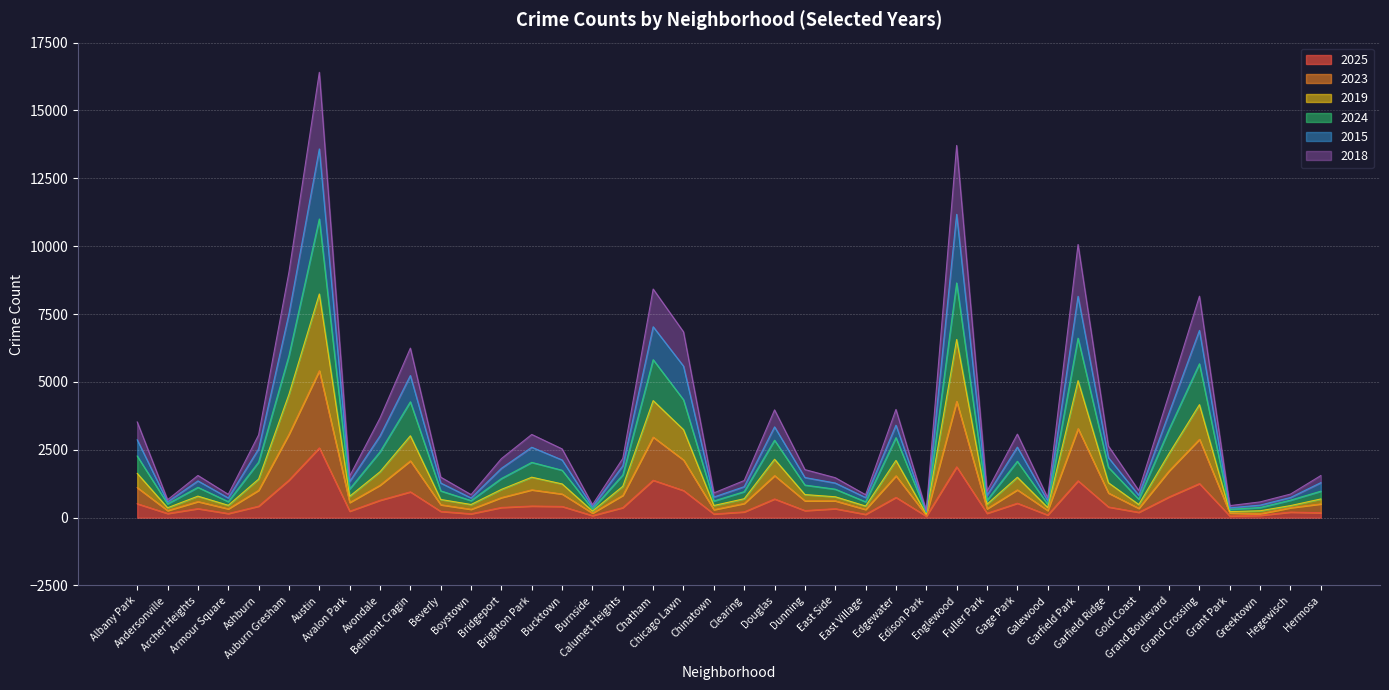

What are all the series names shown in the legend?

2025, 2023, 2019, 2024, 2015, 2018